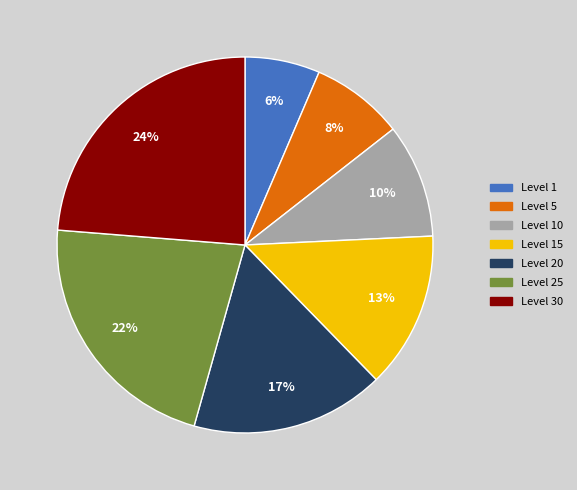

True or false: Level 20 accounts for 17% of the total.

True